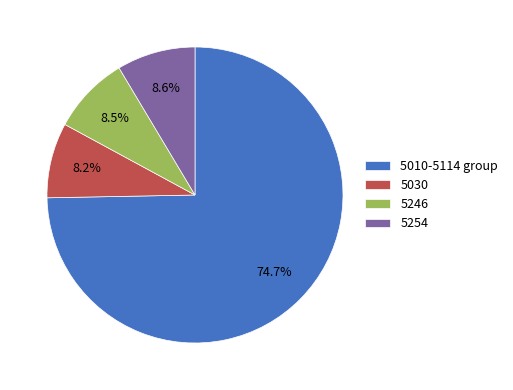

What portion of the pie excludes 5246?

91.5%